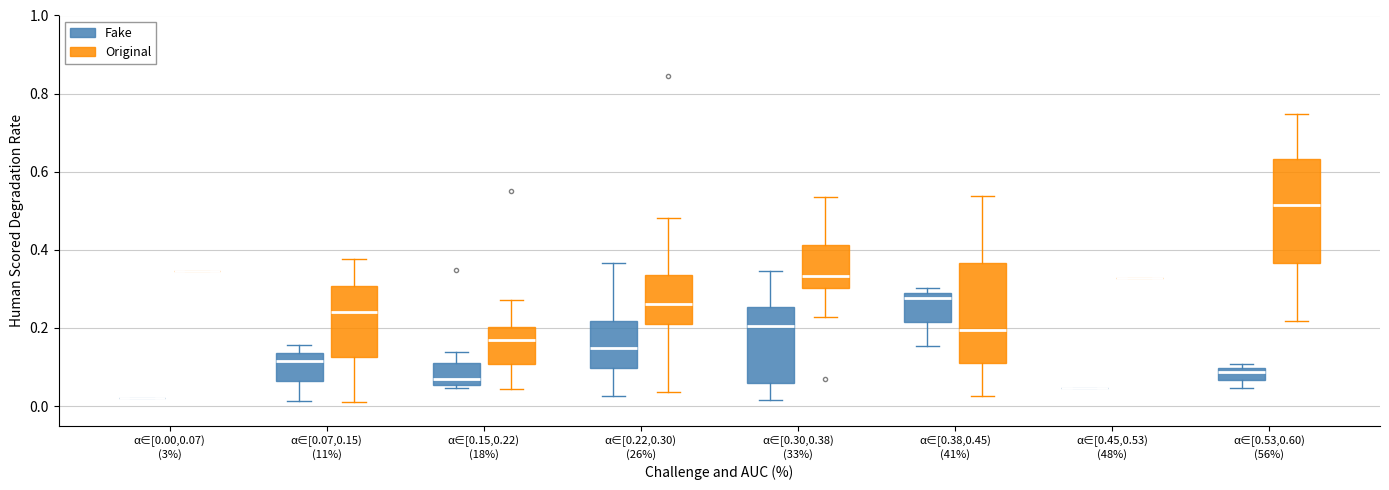

Reading left to right, read every box against the y-axis: the position of its median line, the range the box covers, and the ends of its whiskers. The values are not printed on the chart, so give them approximately, as read against the axis.

α∈[0.00,0.07) (3%) (Fake): box collapsed to a line at 0.02, whiskers 0.02 to 0.02
α∈[0.00,0.07) (3%) (Original): box collapsed to a line at 0.34, whiskers 0.34 to 0.34
α∈[0.07,0.15) (11%) (Fake): median 0.12, box 0.06 to 0.14, whiskers 0.02 to 0.16
α∈[0.07,0.15) (11%) (Original): median 0.24, box 0.12 to 0.30, whiskers 0.02 to 0.38
α∈[0.15,0.22) (18%) (Fake): median 0.06 (just above the box's lower edge), box 0.06 to 0.10, whiskers 0.04 to 0.14
α∈[0.15,0.22) (18%) (Original): median 0.16, box 0.10 to 0.20, whiskers 0.04 to 0.28
α∈[0.22,0.30) (26%) (Fake): median 0.14, box 0.10 to 0.22, whiskers 0.02 to 0.36
α∈[0.22,0.30) (26%) (Original): median 0.26, box 0.20 to 0.34, whiskers 0.04 to 0.48
α∈[0.30,0.38) (33%) (Fake): median 0.20, box 0.06 to 0.26, whiskers 0.02 to 0.34
α∈[0.30,0.38) (33%) (Original): median 0.34, box 0.30 to 0.42, whiskers 0.22 to 0.54
α∈[0.38,0.45) (41%) (Fake): median 0.28, box 0.22 to 0.30, whiskers 0.16 to 0.30 (just above the box's upper edge)
α∈[0.38,0.45) (41%) (Original): median 0.20, box 0.12 to 0.36, whiskers 0.02 to 0.54
α∈[0.45,0.53) (48%) (Fake): box collapsed to a line at 0.04, whiskers 0.04 to 0.04
α∈[0.45,0.53) (48%) (Original): box collapsed to a line at 0.32, whiskers 0.32 to 0.32
α∈[0.53,0.60) (56%) (Fake): median 0.08, box 0.06 to 0.10, whiskers 0.04 to 0.10 (just above the box's upper edge)
α∈[0.53,0.60) (56%) (Original): median 0.52, box 0.36 to 0.64, whiskers 0.22 to 0.74